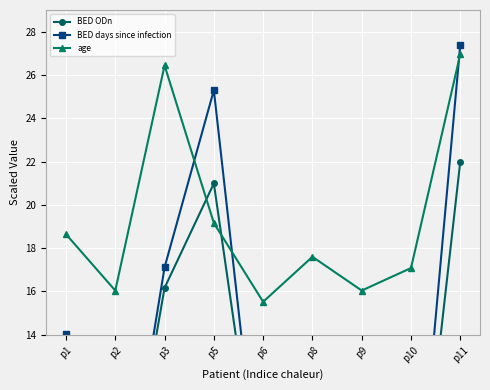

What is the total value across all series at p1?

40.2